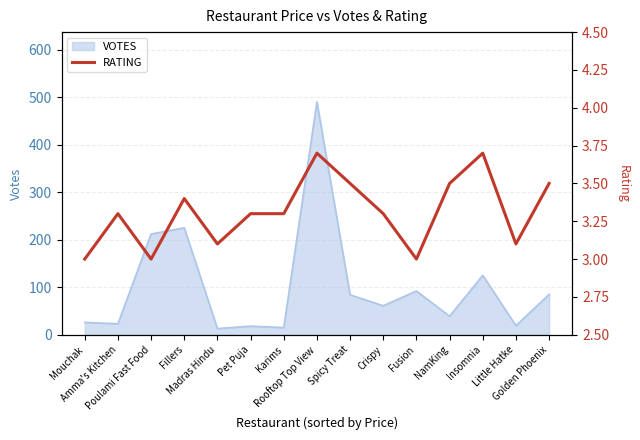

Reading left to right, what are all the values shown in this chart?

Mouchak=3.0	Amma's Kitchen=3.3	Poulami Fast Food=3.0	Fillers=3.4	Madras Hindu=3.1	Pet Puja=3.3	Karims=3.3	Rooftop Top View=3.7	Spicy Treat=3.5	Crispy=3.3	Fusion=3.0	NamKing=3.5	Insomnia=3.7	Little Hatke=3.1	Golden Phoenix=3.5